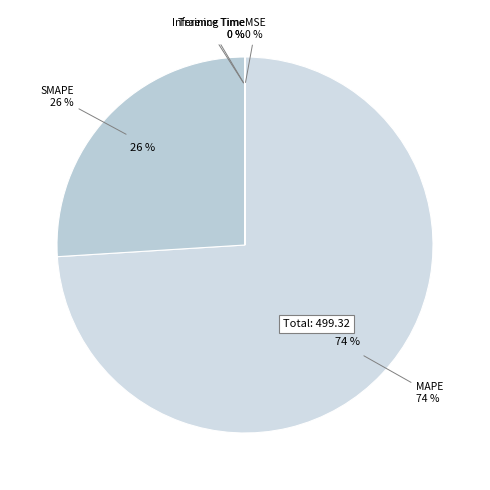

The Inference Time slice represents 5% of the pie. True or false?

False